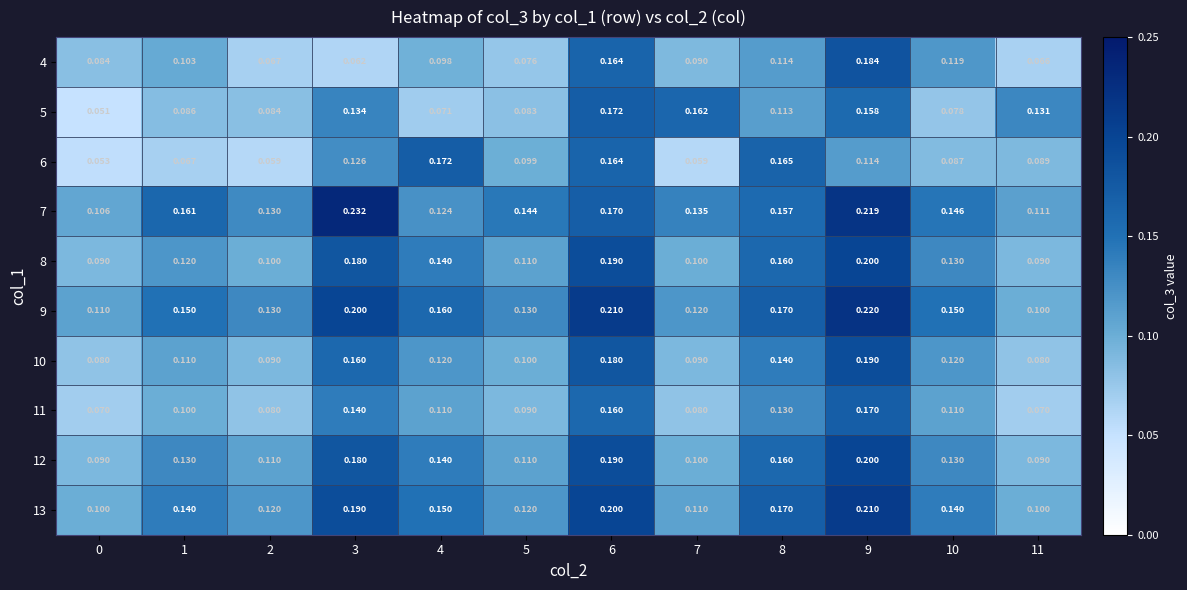

Is the value of 7 at 1 greater than the value of 5 at 0?

Yes